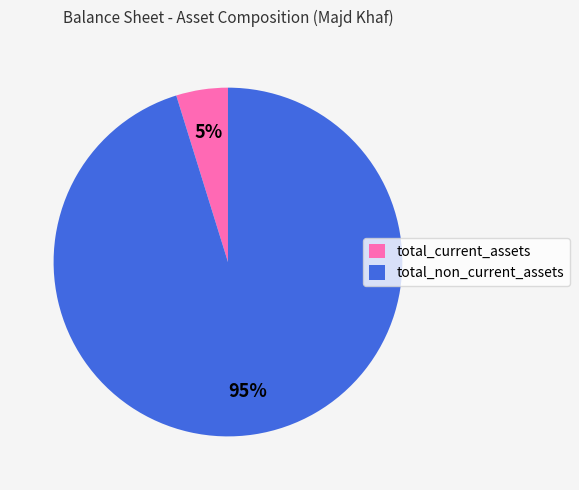

Which slice is the largest?

total_non_current_assets